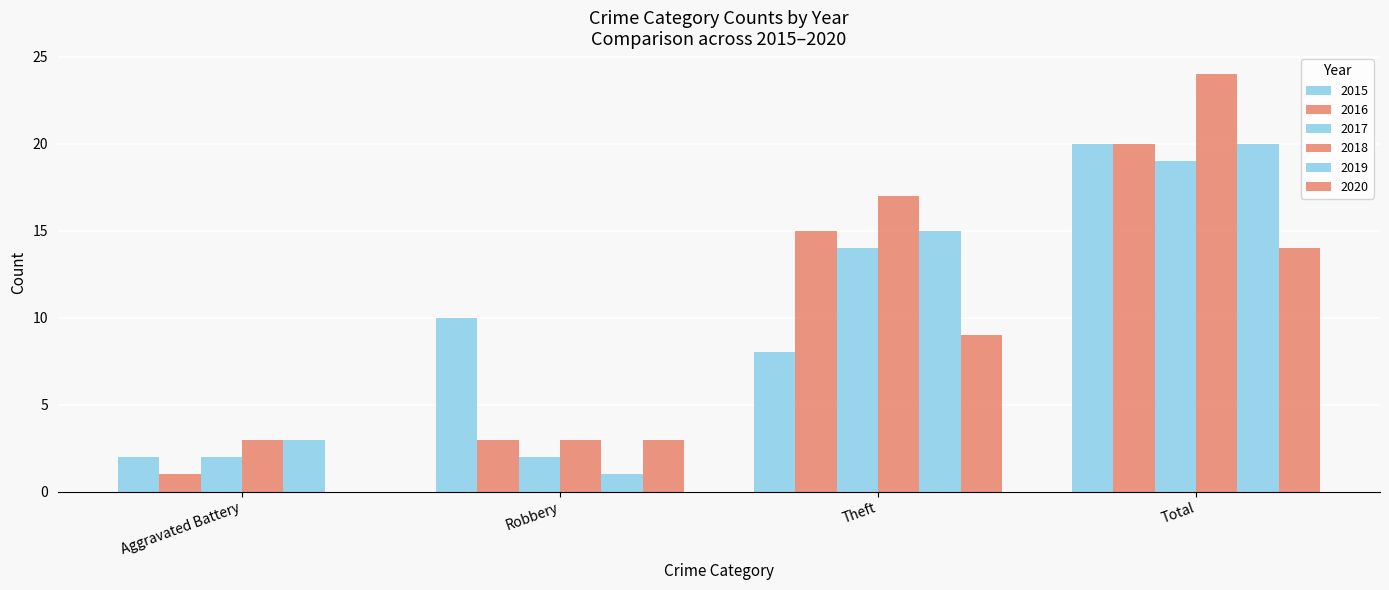

Reading left to right, list all the values displayed in this chart.

2015: 2	10	8	20
2016: 1	3	15	20
2017: 2	2	14	19
2018: 3	3	17	24
2019: 3	1	15	20
2020: 0	3	9	14